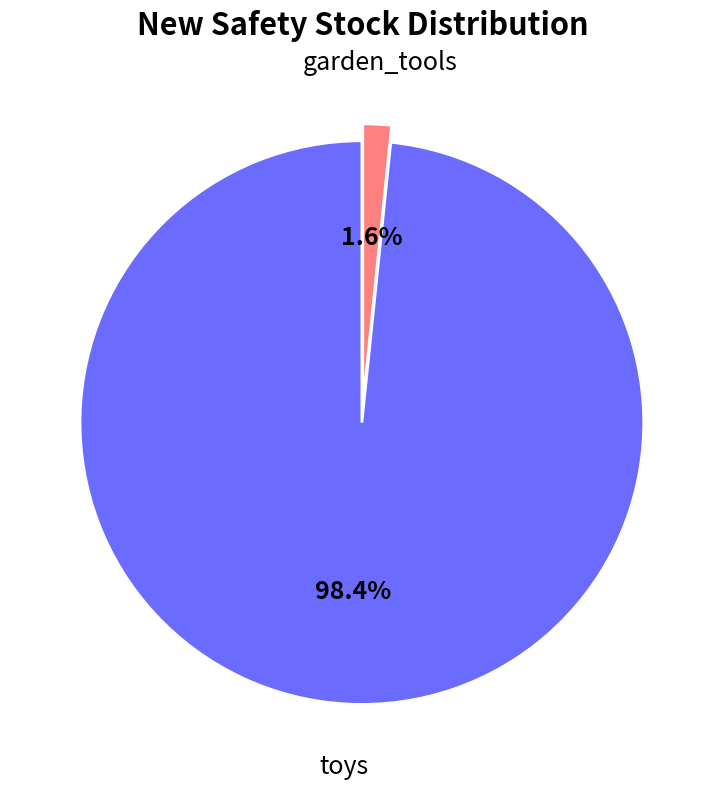

To the nearest percent, what is the average slice percentage?

50%